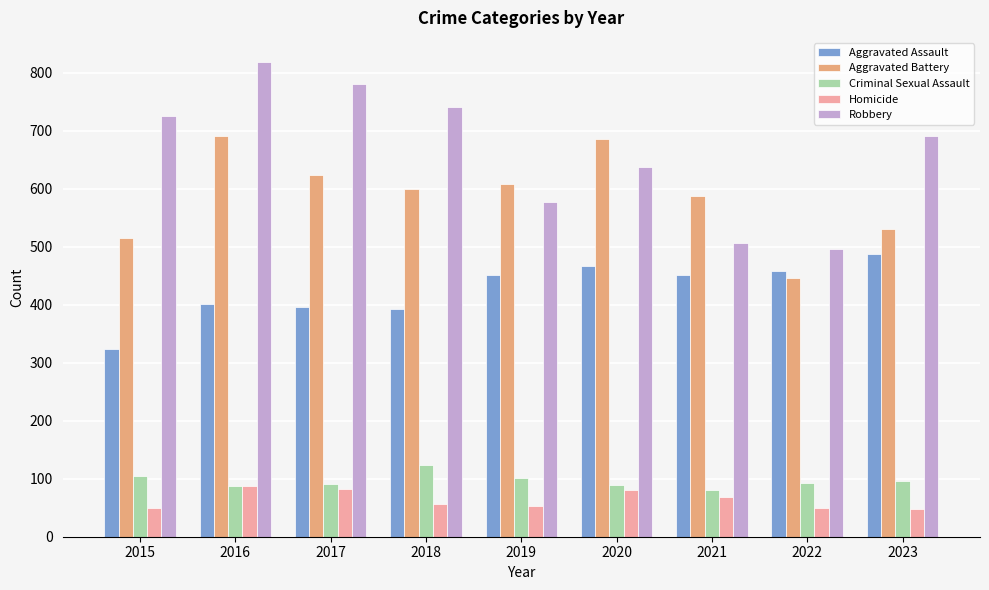

At which category is the sum across all series the highest?

2016